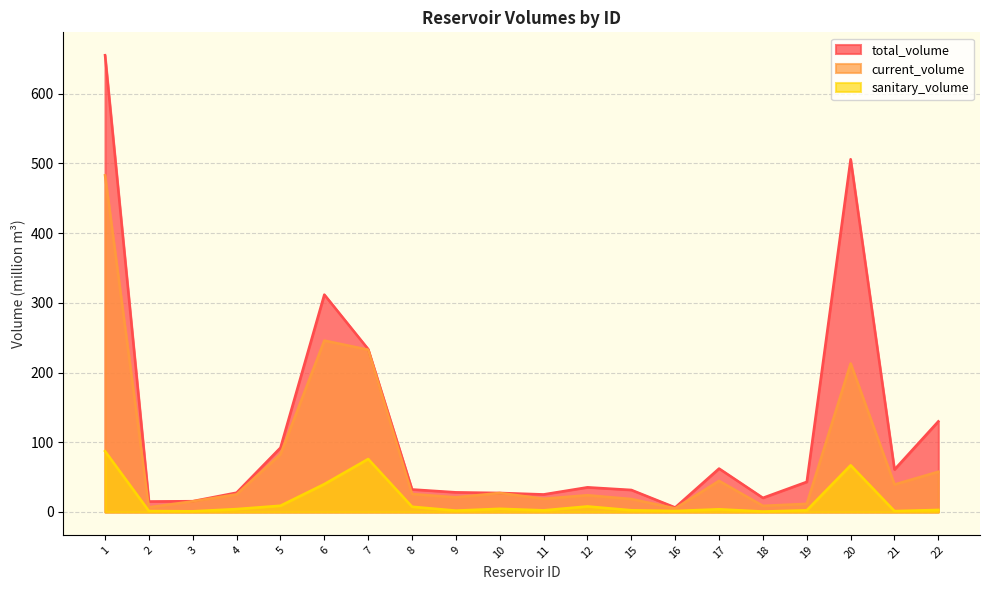

What is the value of the current_volume point at the 10th from the left?

27.3